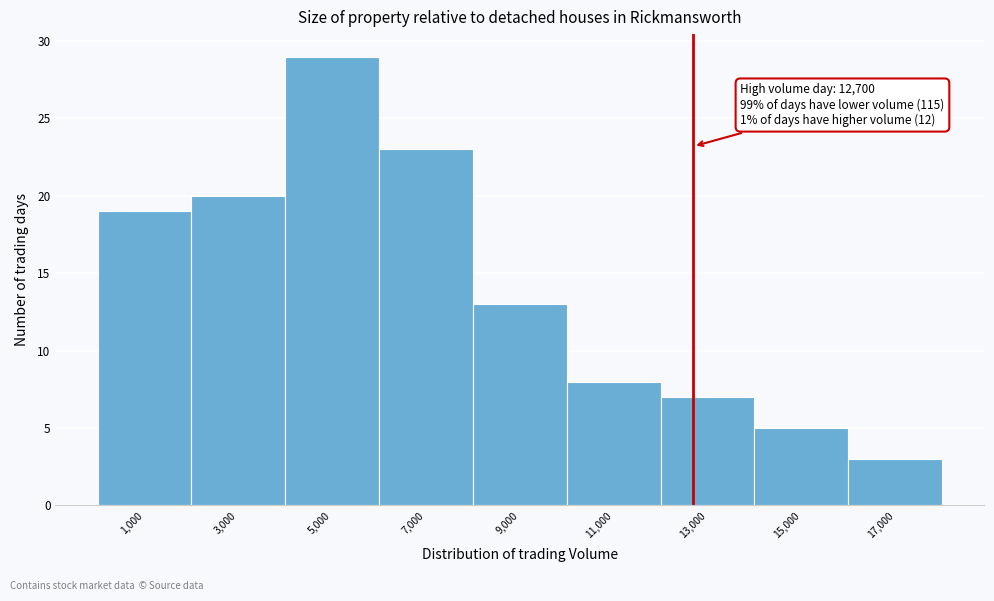

Over which range of the x-axis is the bar tallest?

4000 to 6000